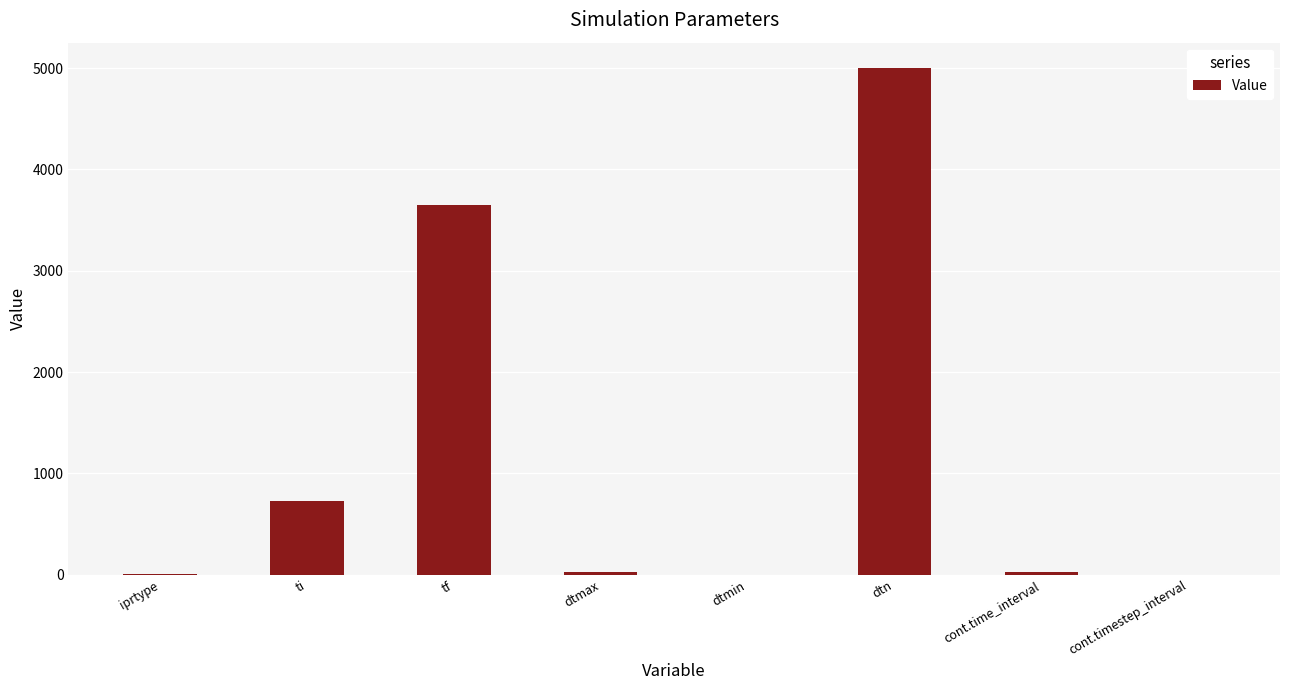

At which label is the value closest to 2500?

tf